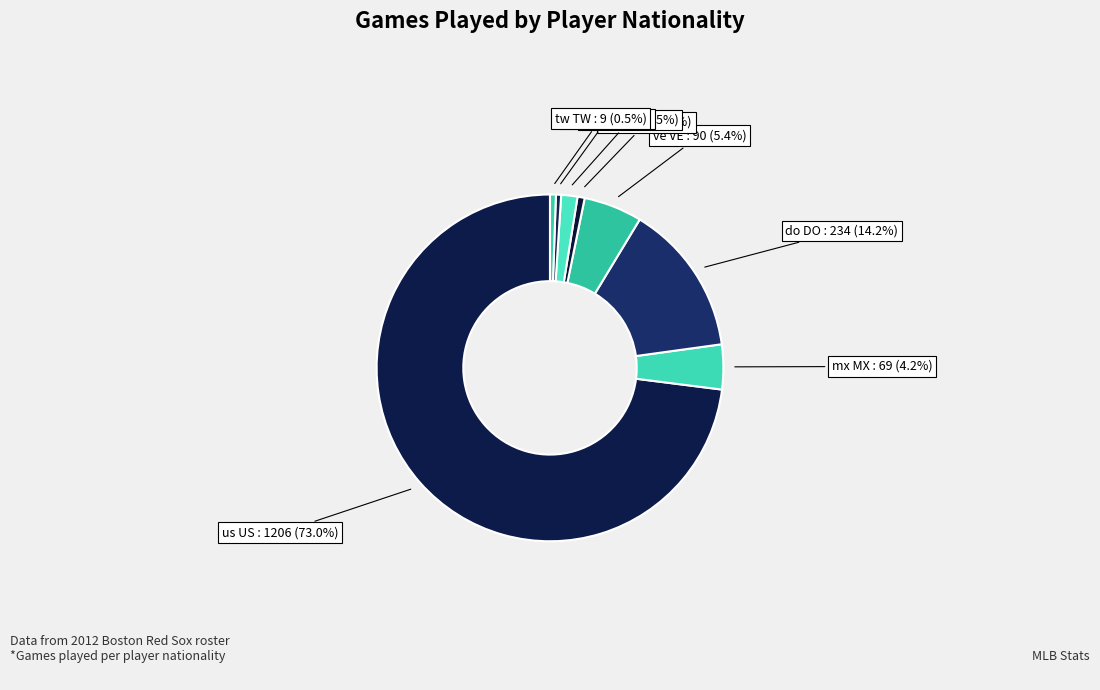

What is the total percentage of jp JP and us US?

73.7%